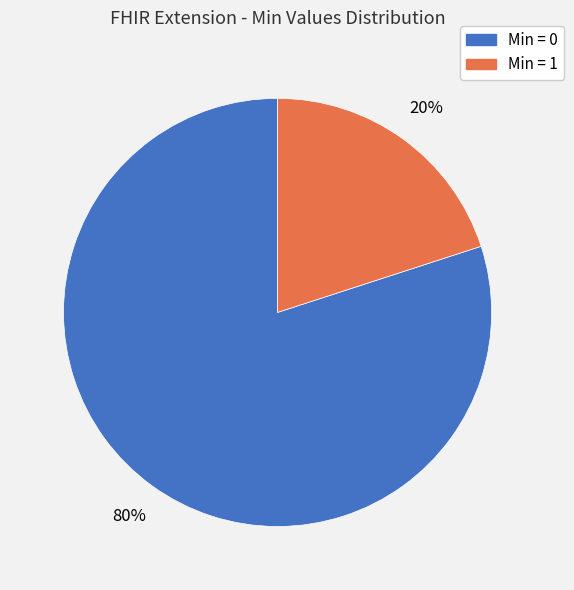

Count the number of slices in the pie.

2